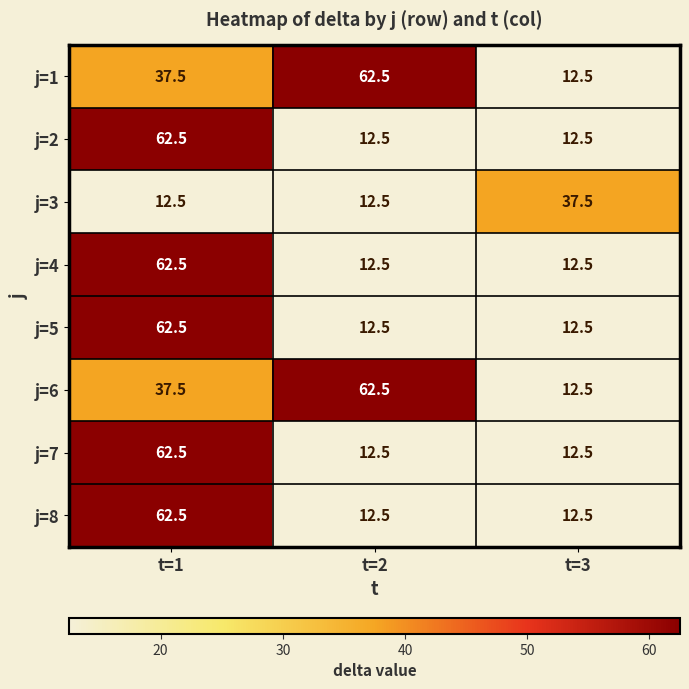

What is the total value across all series at t=1?

400.0